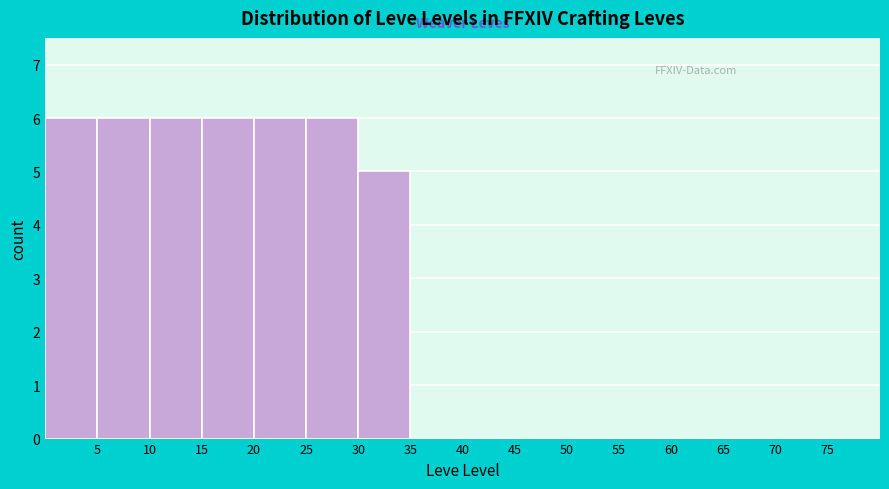

Reading left to right, list every bar in this chart as the range it spans on the x-axis followed by its height. The values are not printed on the chart, so give them approximately, as read against the axis.

0 to 5: 6
5 to 10: 6
10 to 15: 6
15 to 20: 6
20 to 25: 6
25 to 30: 6
30 to 35: 5
35 to 40: 0
40 to 45: 0
45 to 50: 0
50 to 55: 0
55 to 60: 0
60 to 65: 0
65 to 70: 0
70 to 75: 0
75 to 80: 0